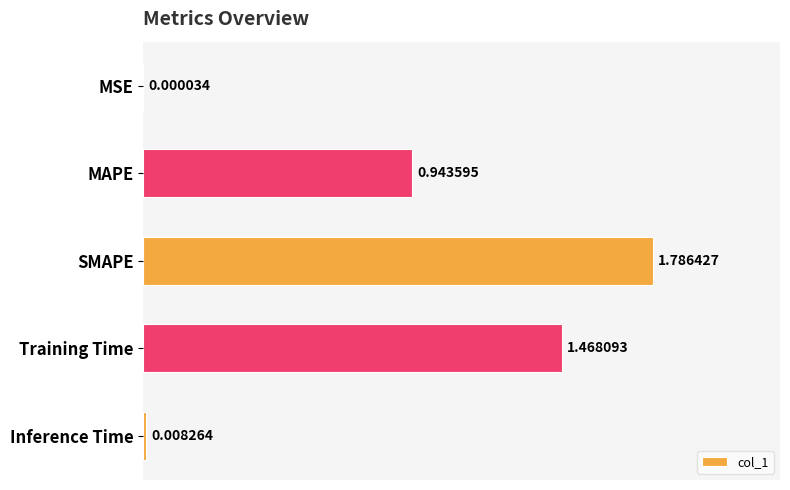

What is the sum of the values at Training Time and MAPE?

2.4